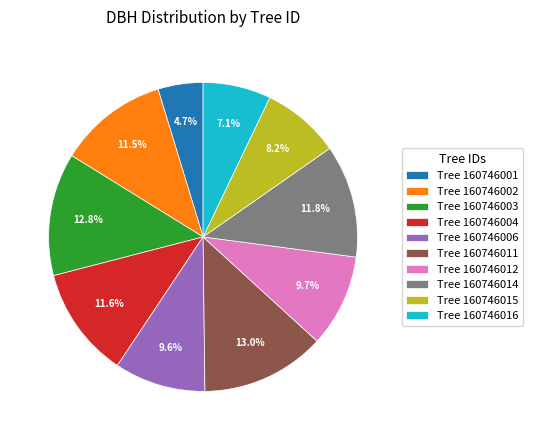

How many segments does this pie chart have?

10